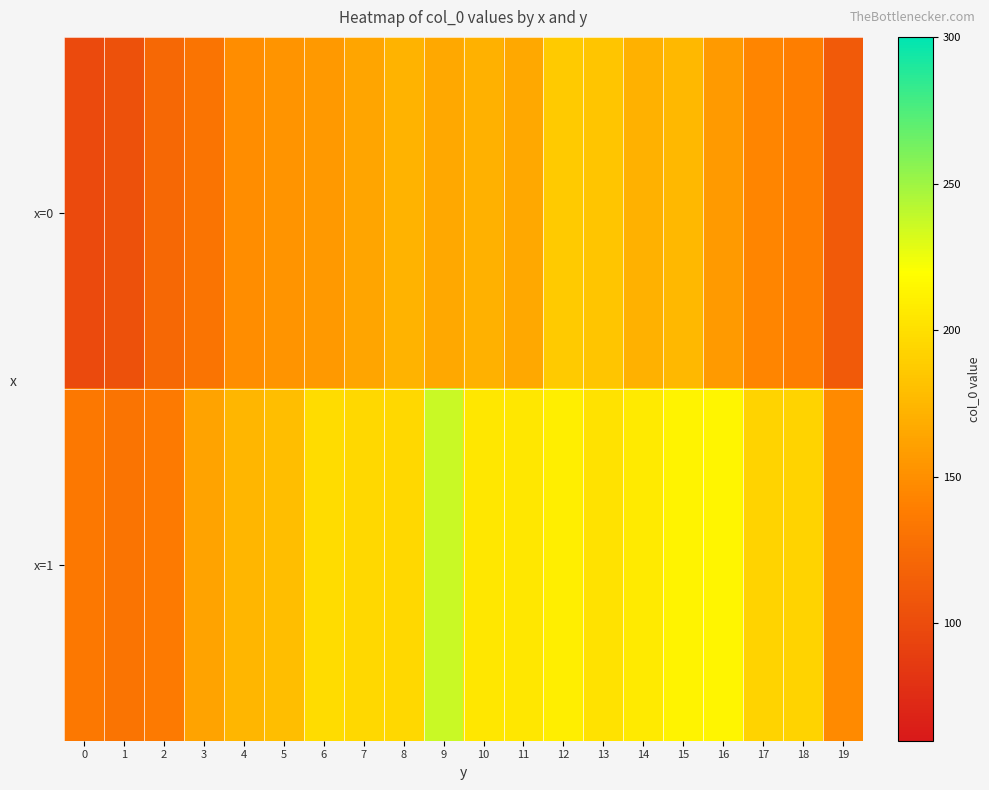

At which category is the sum across all series the highest?

9